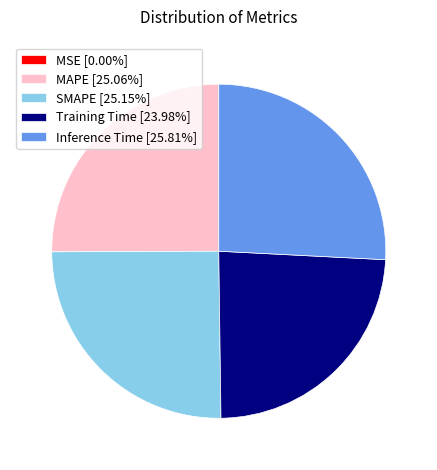

Do Inference Time [25.81%] and MAPE [25.06%] together represent more than half of the pie?

Yes